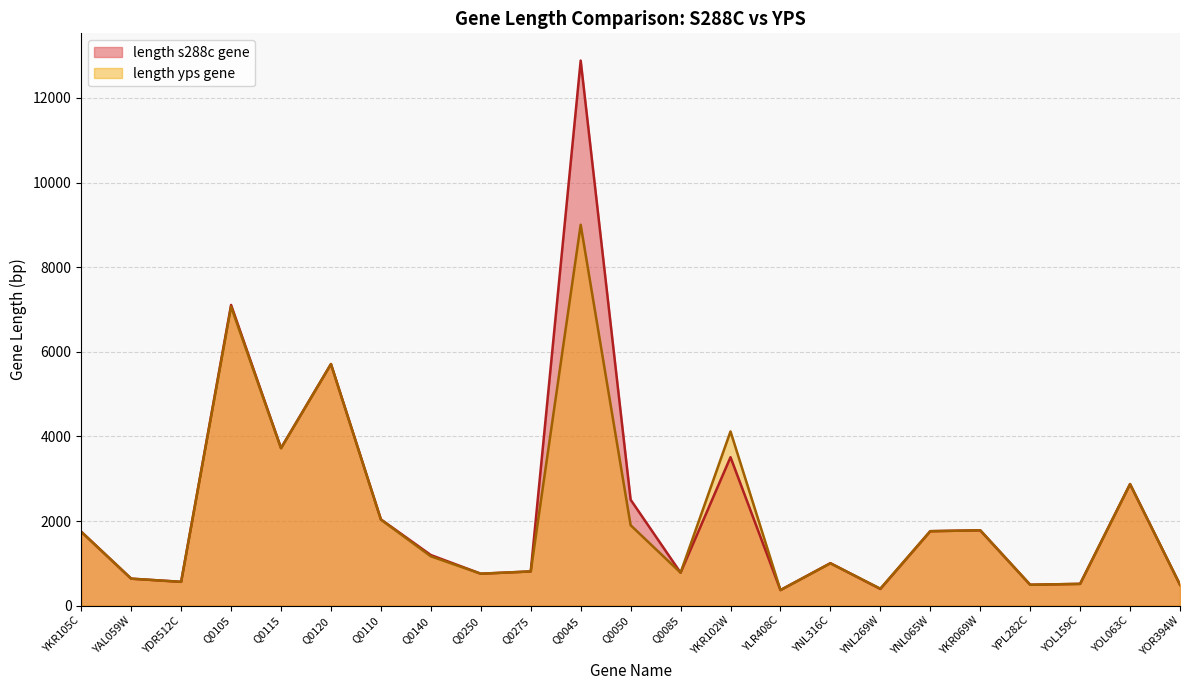

What is the value of the length s288c gene point at the 5th from the left?

3725